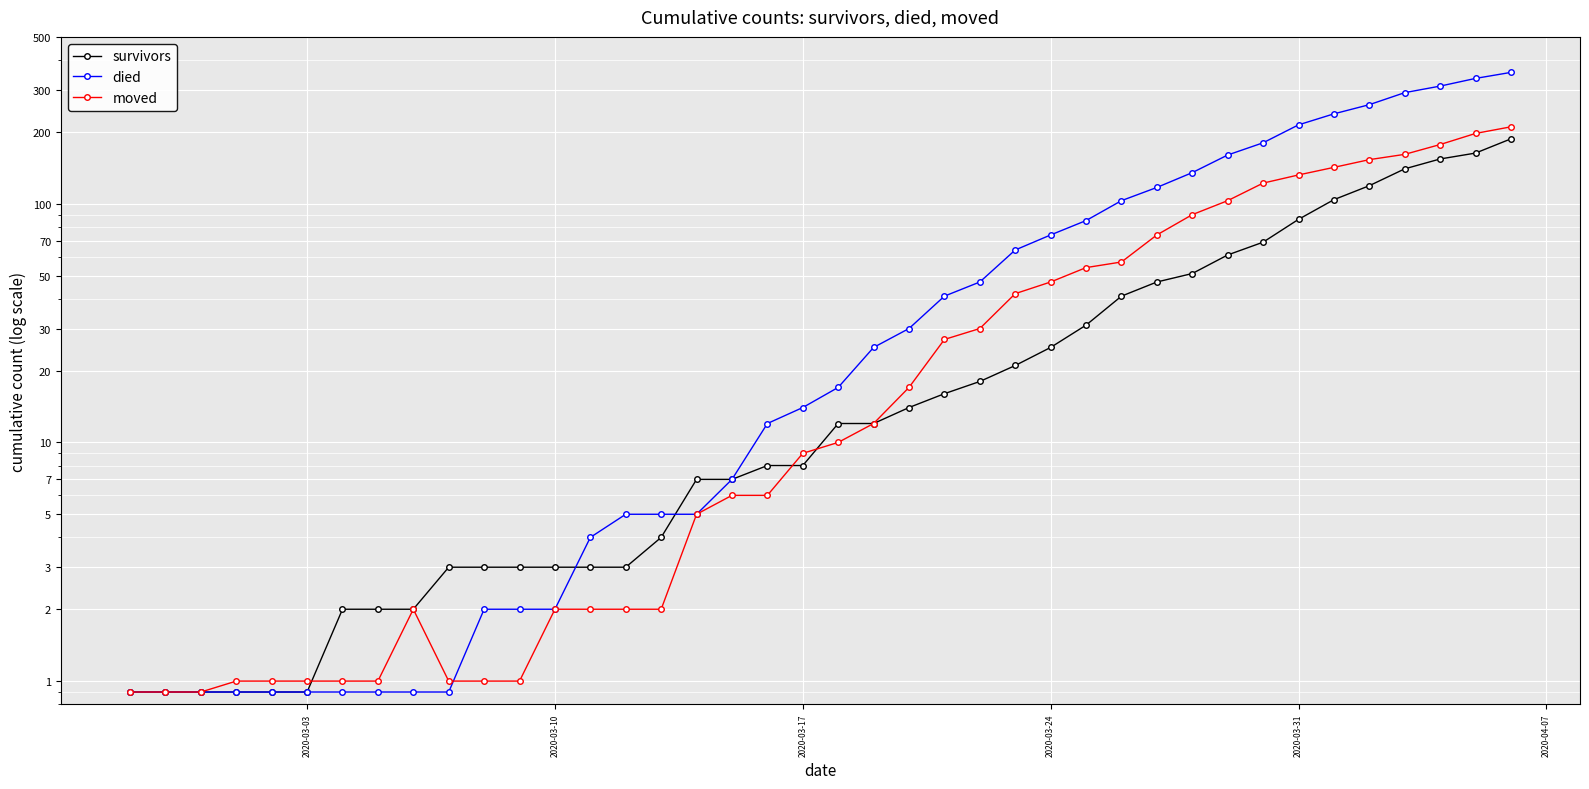

Which series has the largest total across all categories?

died